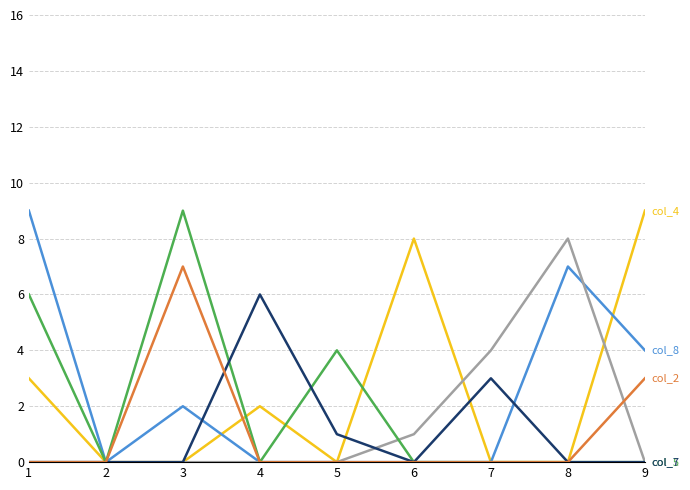

What is the maximum value shown in the chart?

9